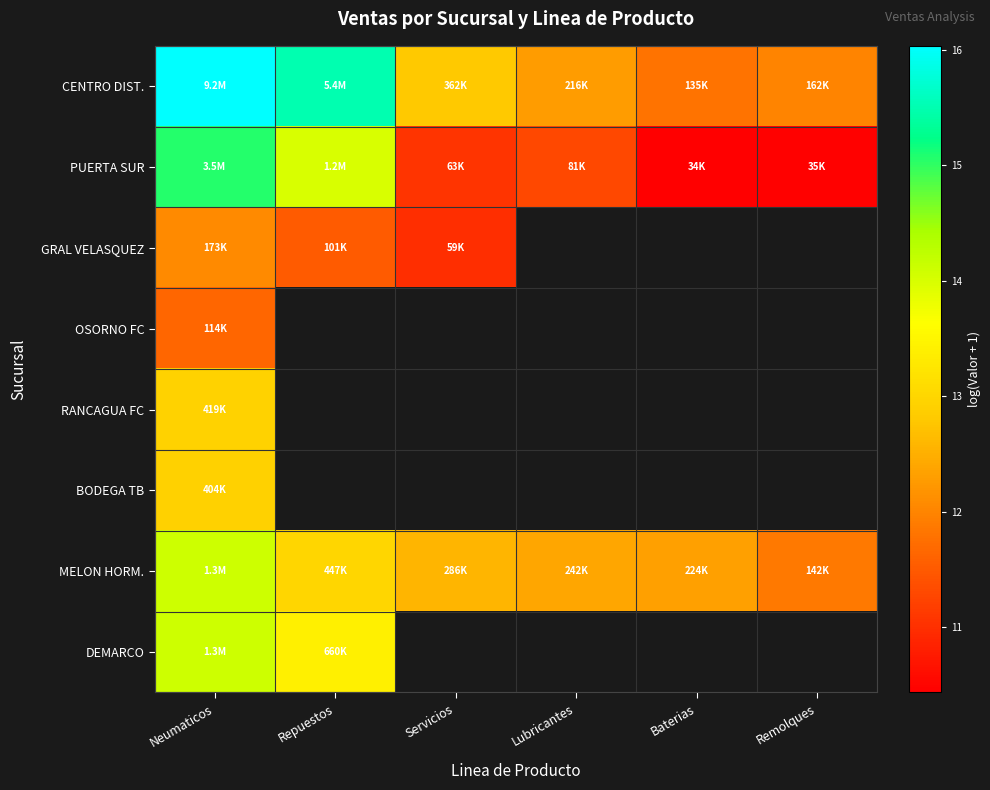

Between Repuestos and Neumaticos, which is larger?

Neumaticos